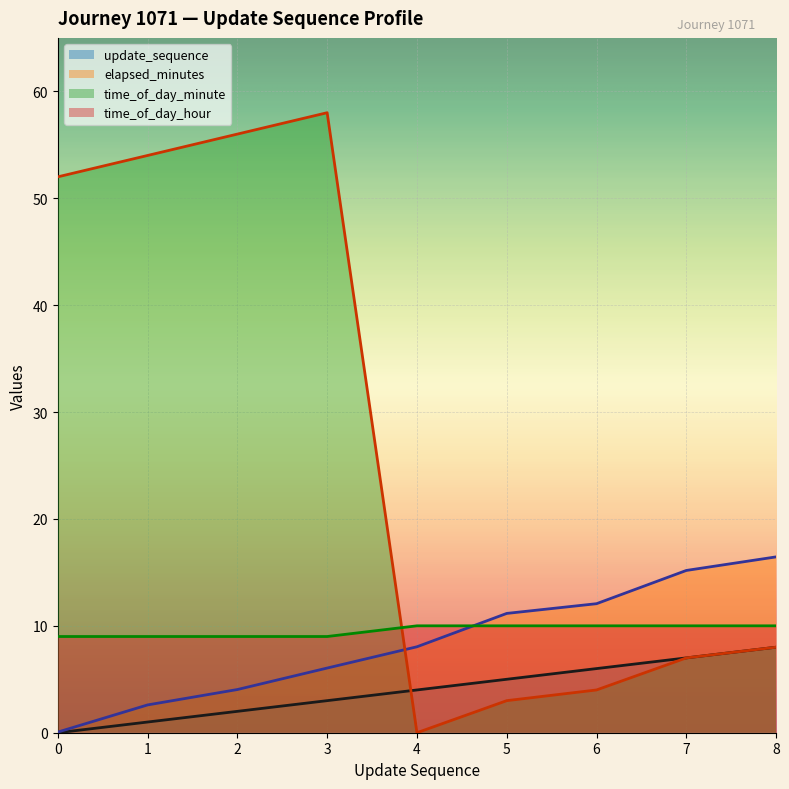

Does the chart display data point markers on the line(s)?

No